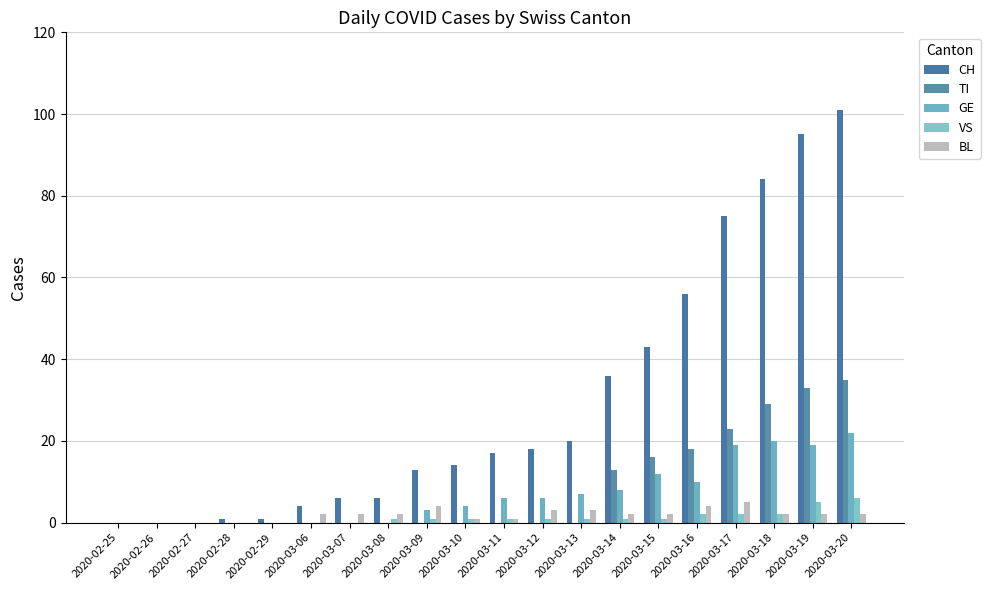

How many groups of bars are there?

20